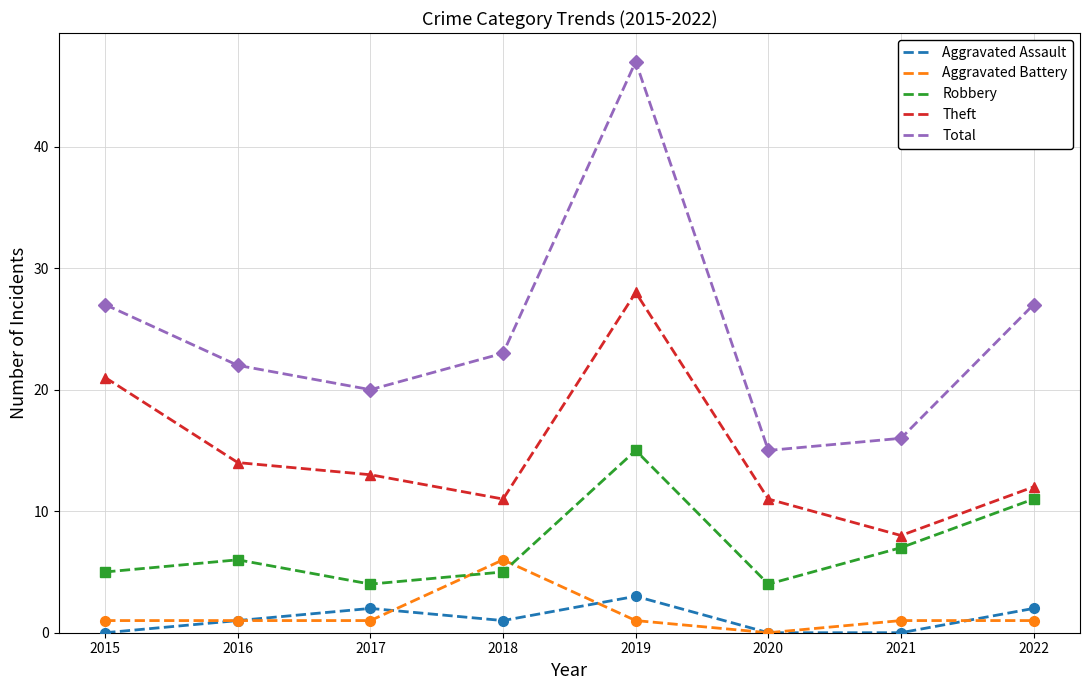

Which series has the largest total across all categories?

Total